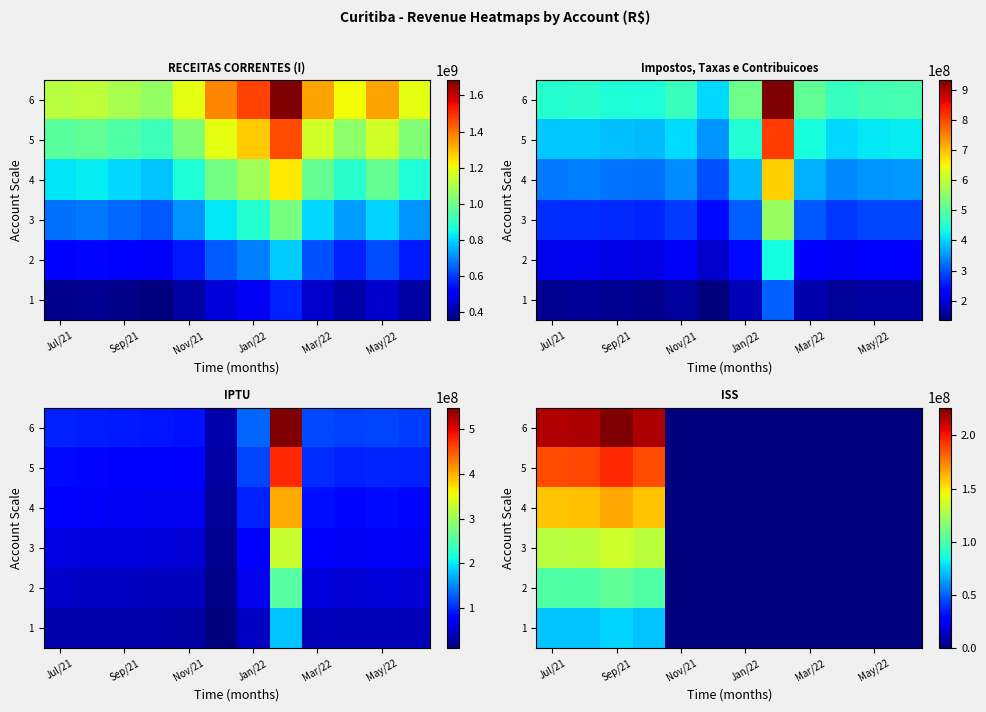

List the series in order of their peak value, highest first.

6, 5, 4, 3, 2, 1